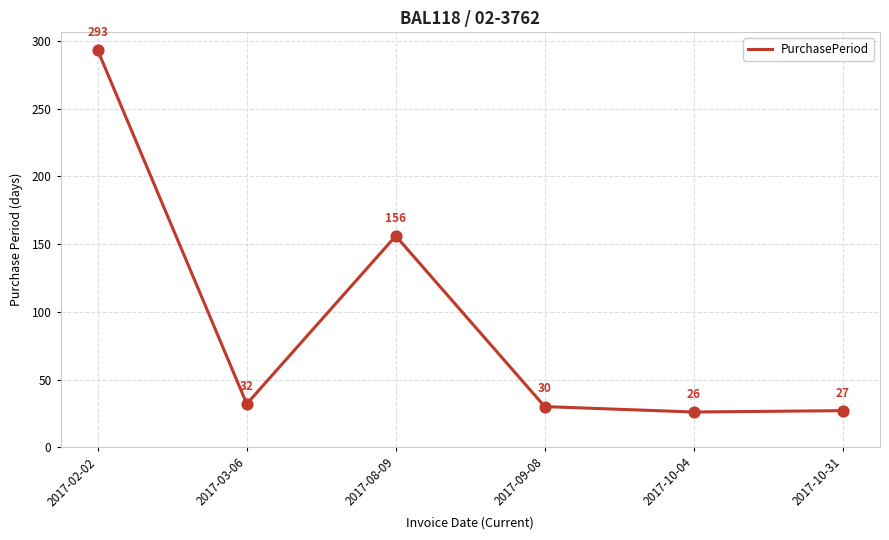

Between 2017-08-09 and 2017-10-04, which is larger?

2017-08-09